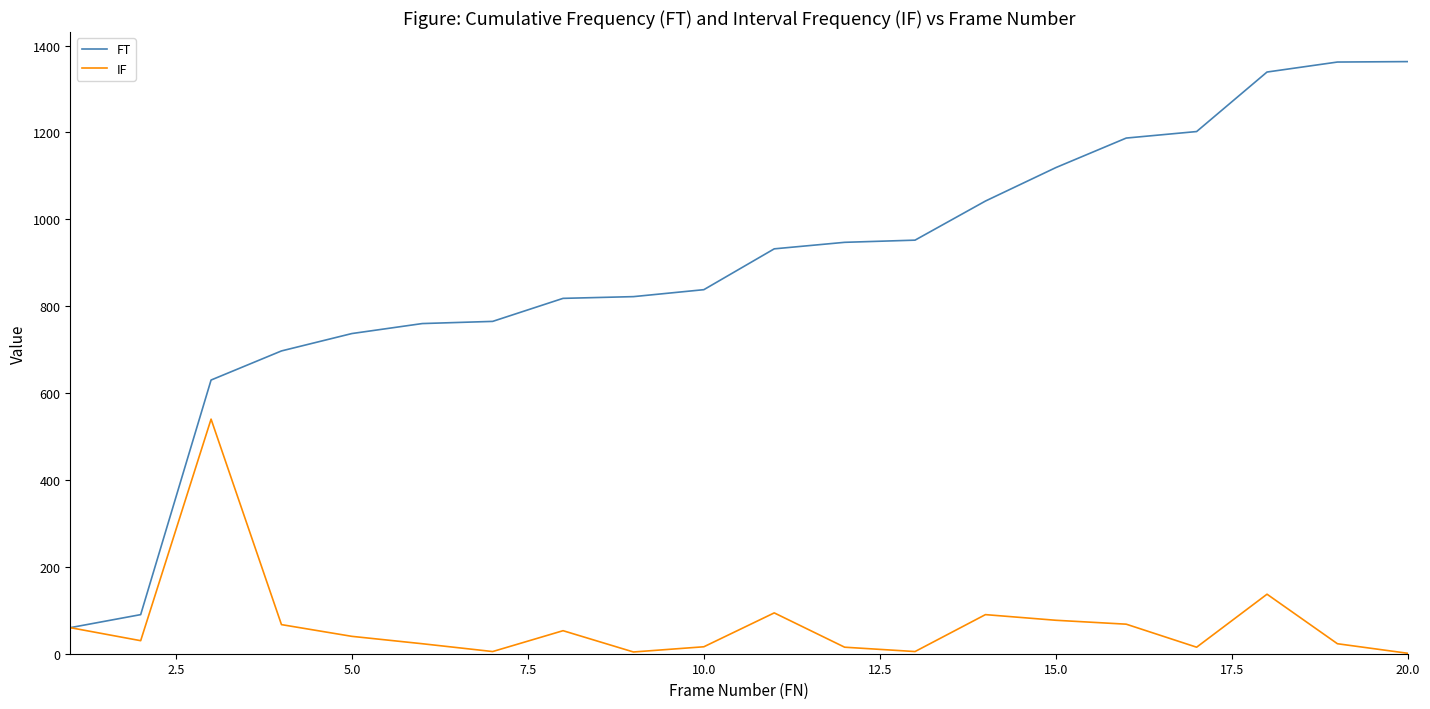

List the series in order of their peak value, highest first.

FT, IF